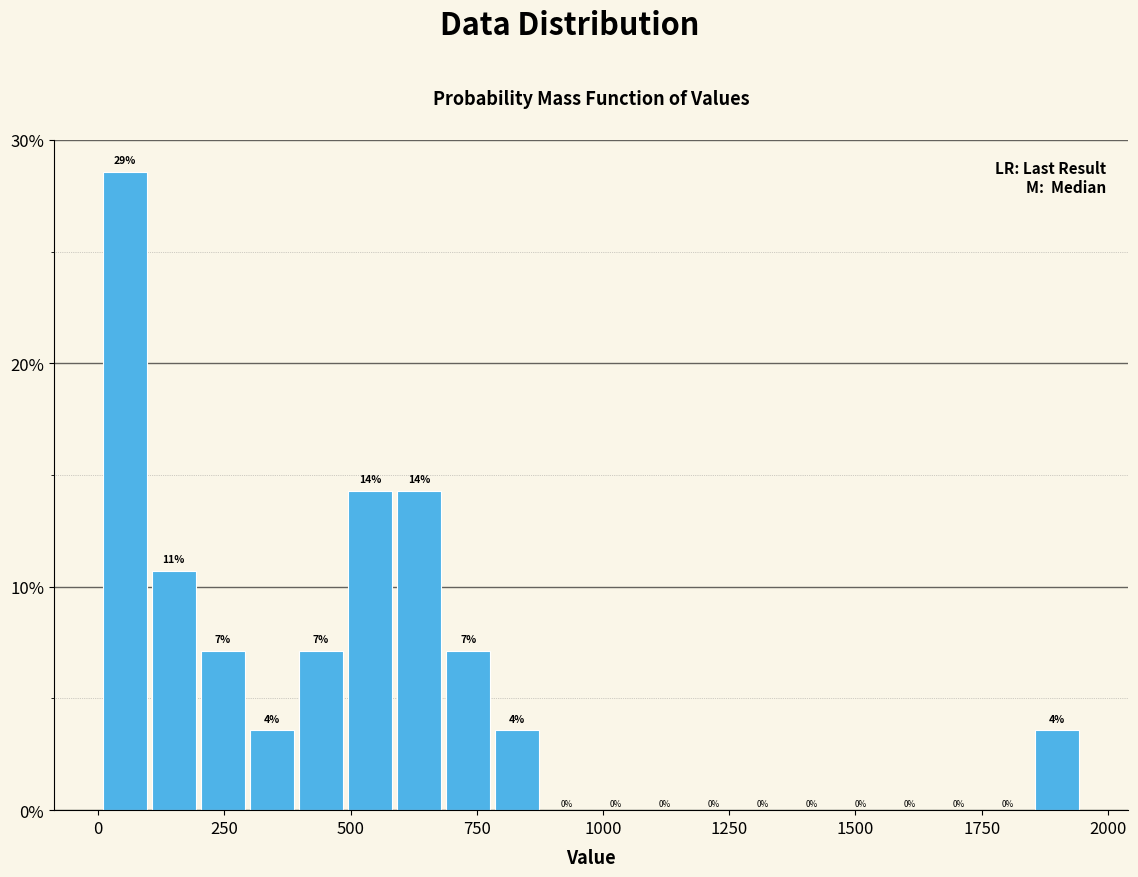

Around what value on the x-axis is the tallest bar? Give the approximate position of its centre, as read against the axis.

50